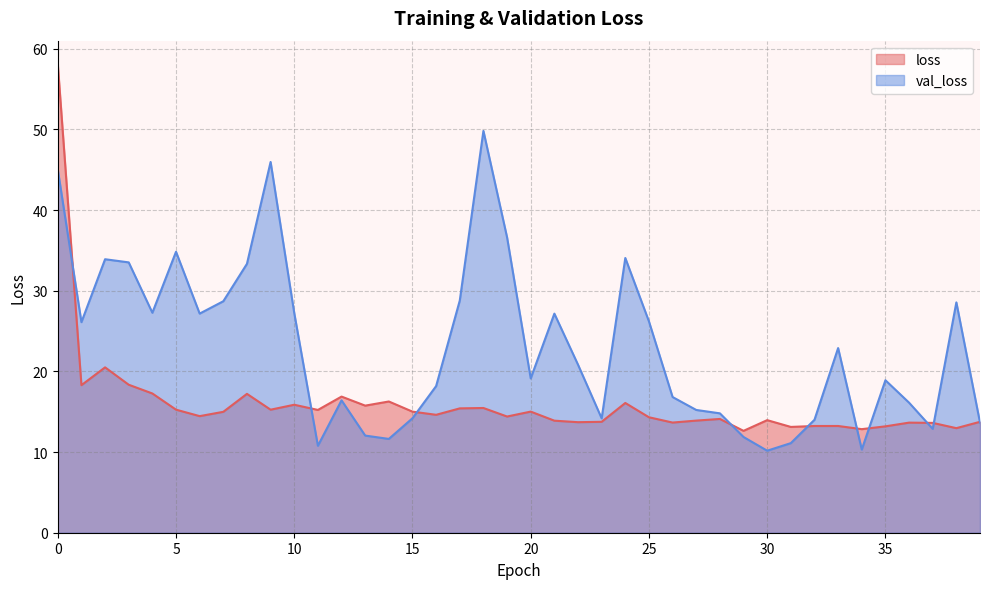

What is the smallest value displayed?

10.2